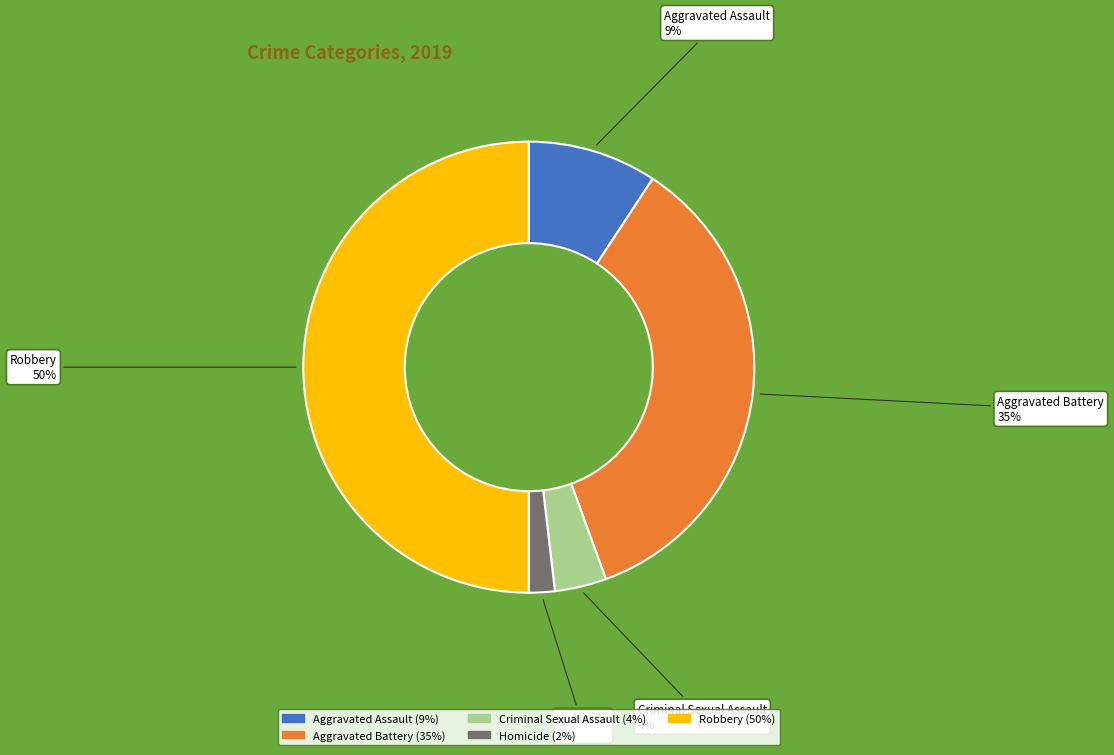

To the nearest percent, what portion does Criminal Sexual Assault represent?

4%